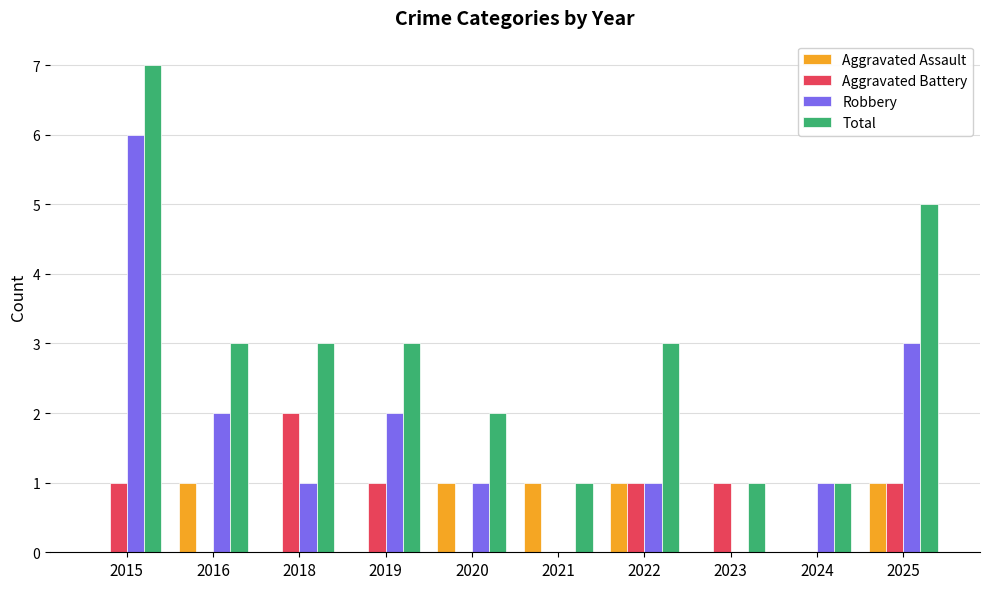

Read the Total value at 2020.

2